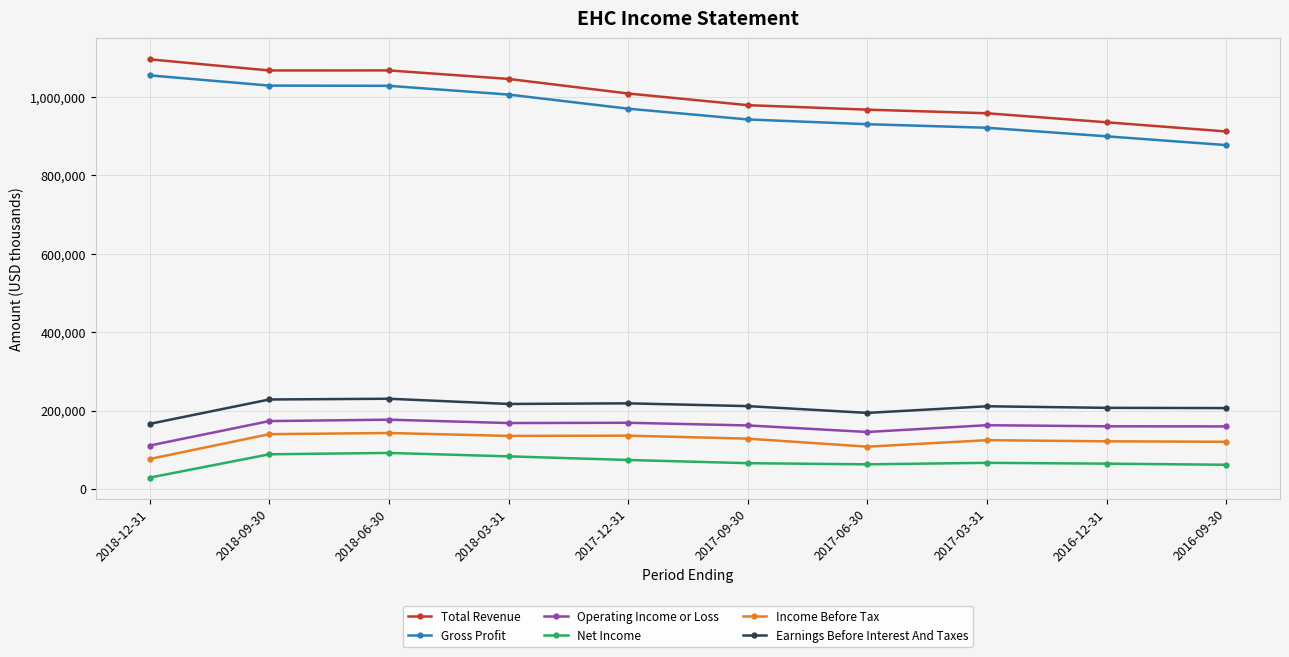

How many lines are shown in the chart?

6